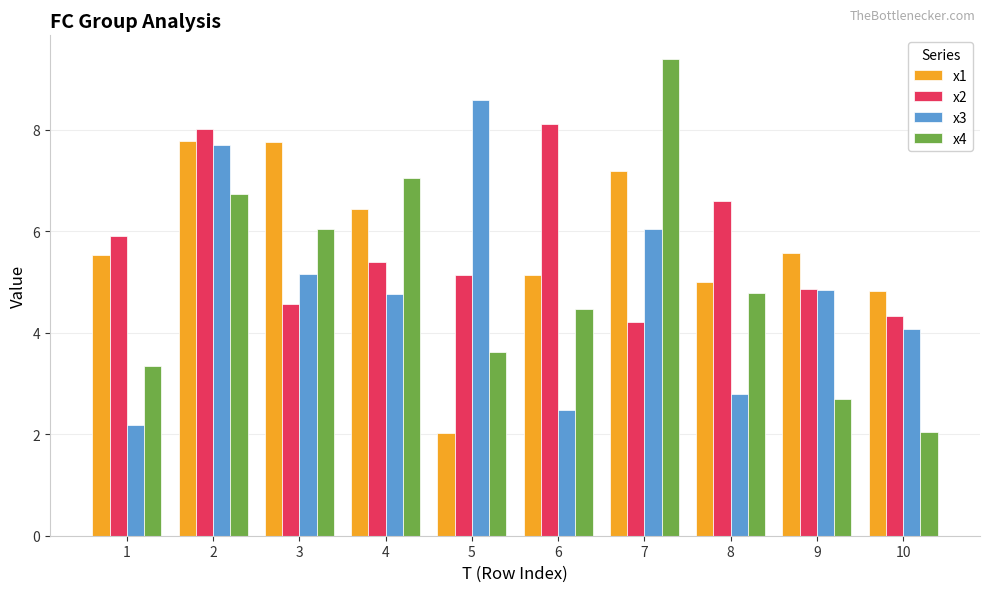

How many groups of bars are there?

10